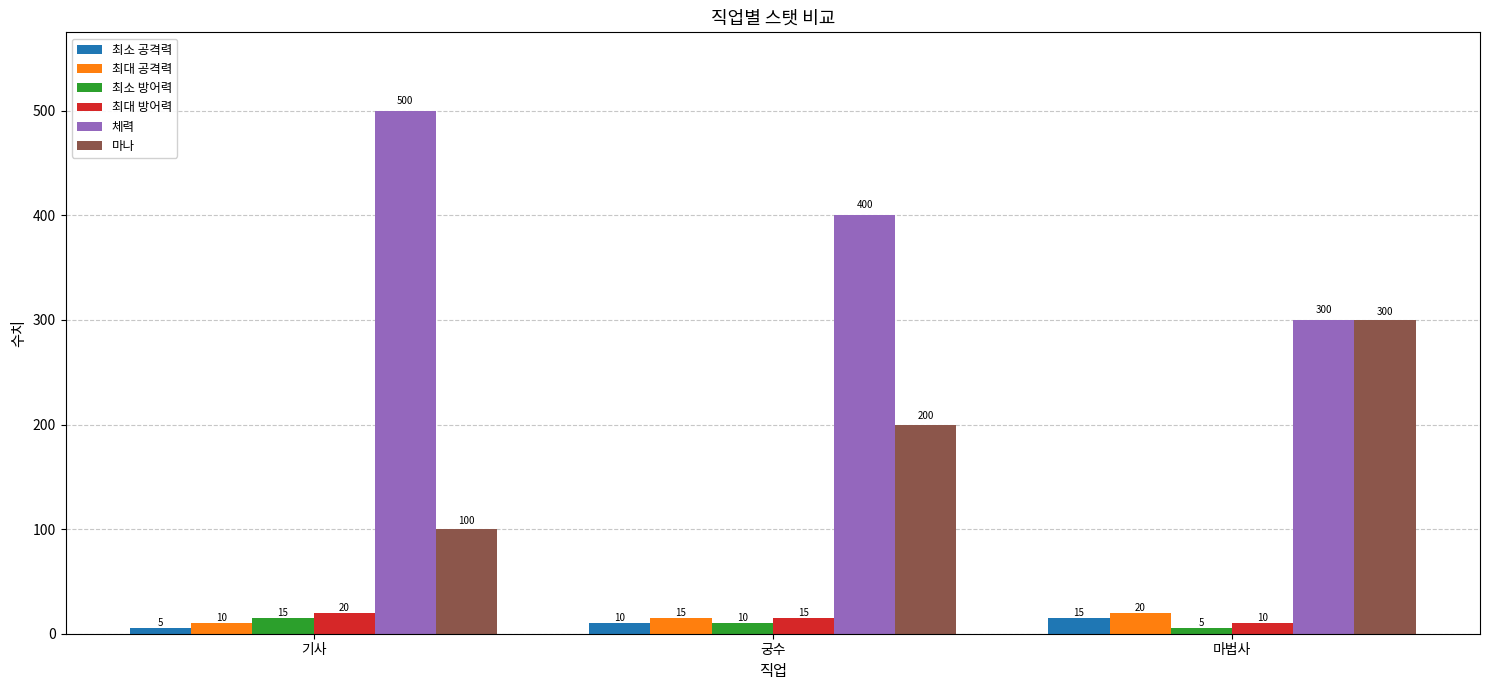

What is the spread (max minus min) of values at 궁수?

390